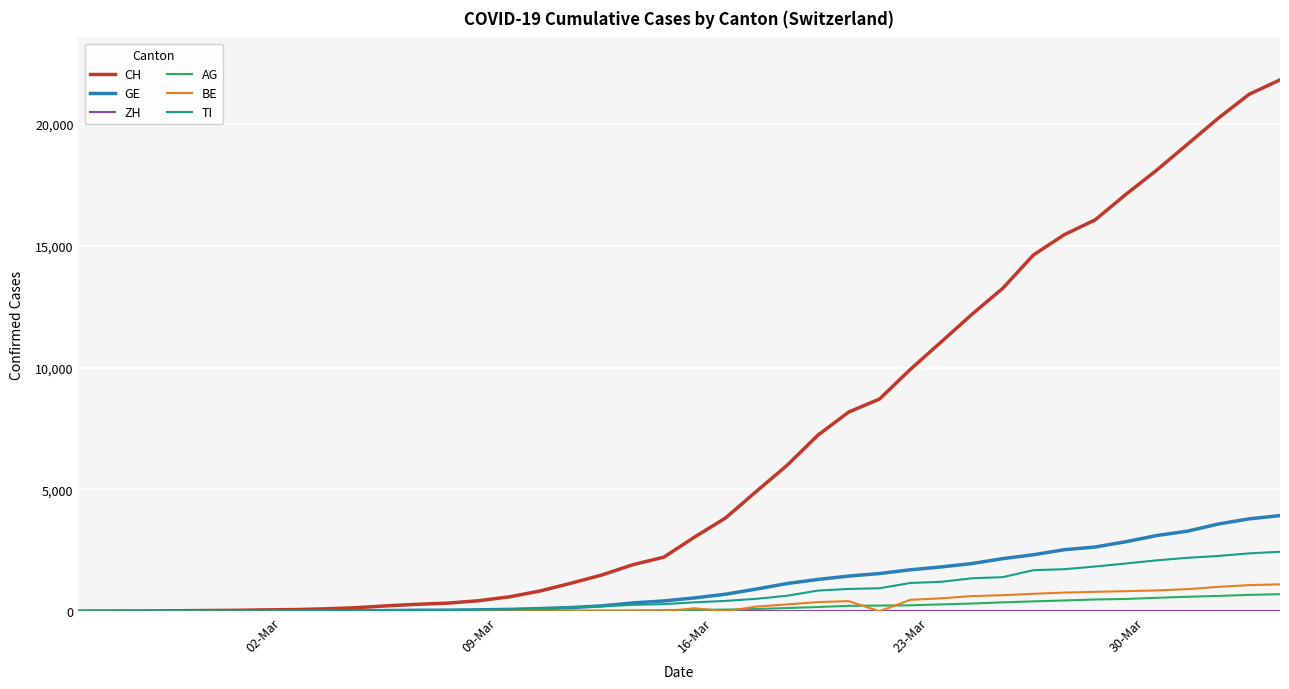

What is the maximum value shown in the chart?

21806